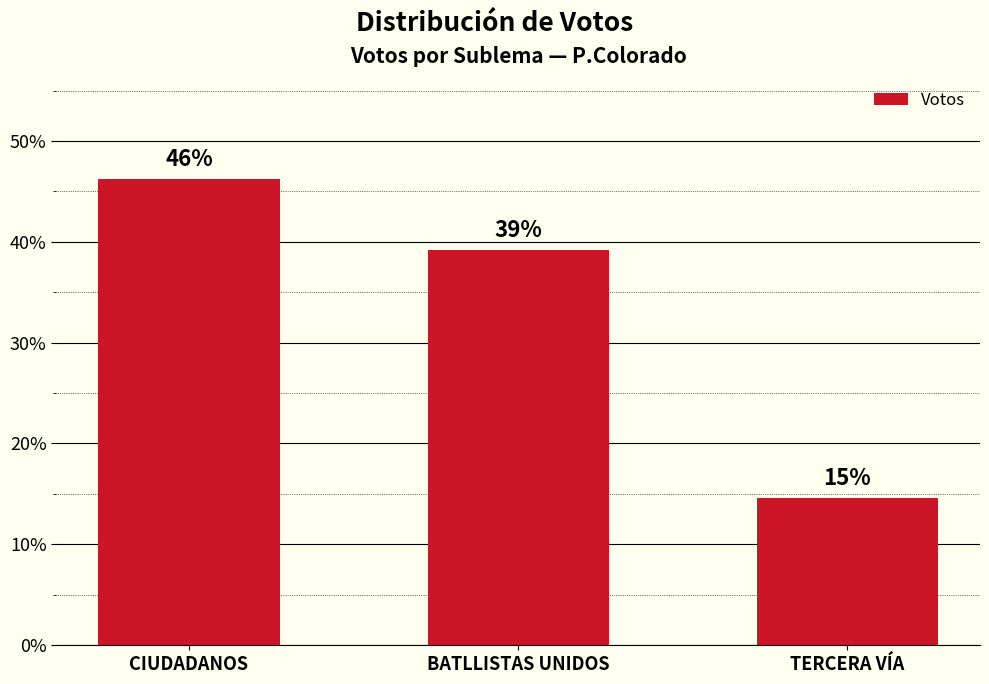

What is the approximate value at BATLLISTAS UNIDOS?

39.2